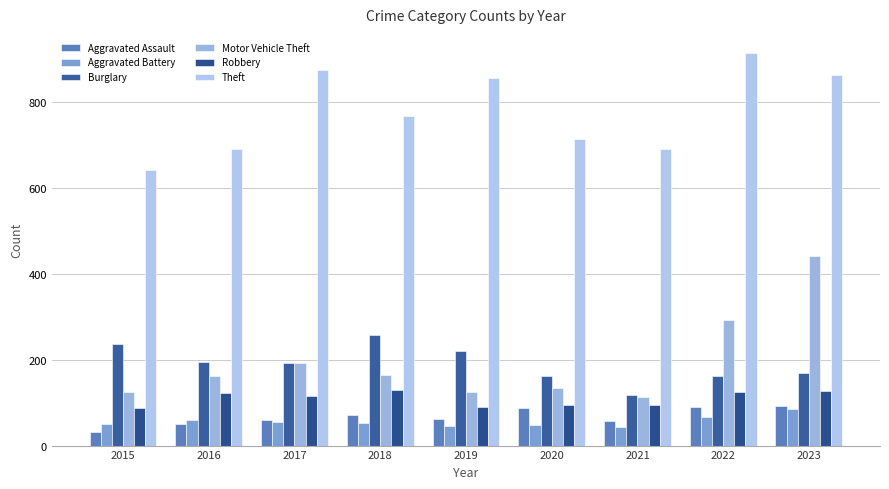

How many bars are there in each group?

6